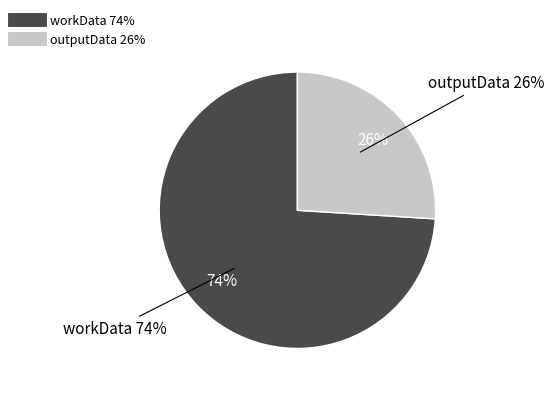

Rank the categories by value from highest to lowest.

workData, outputData